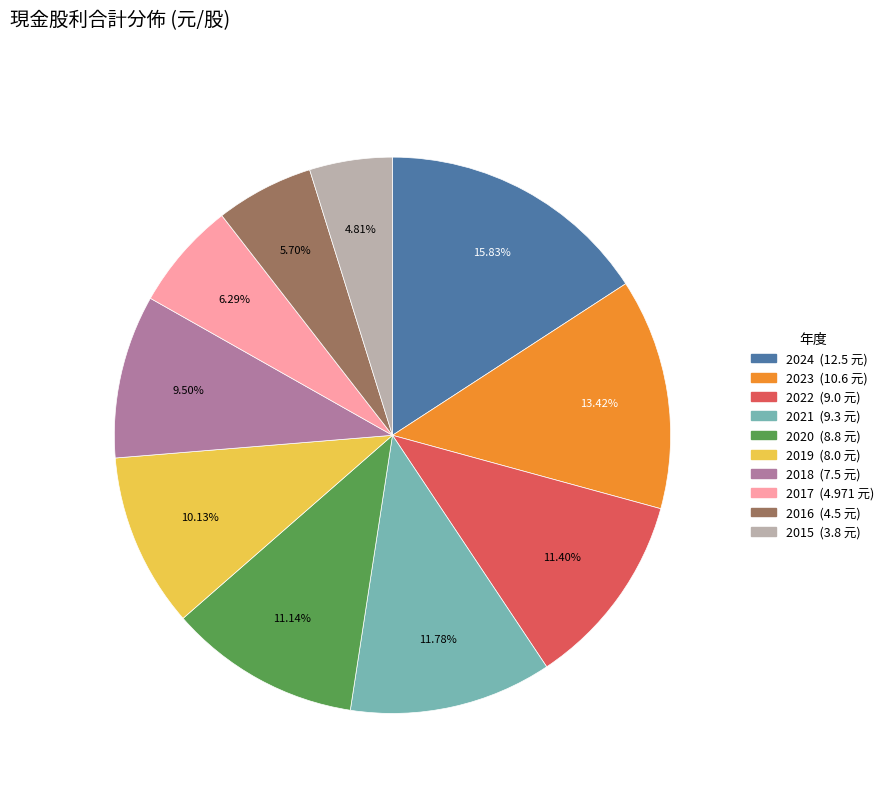

Approximately how many times larger is the value at 2024 compared to 2018?

1.7